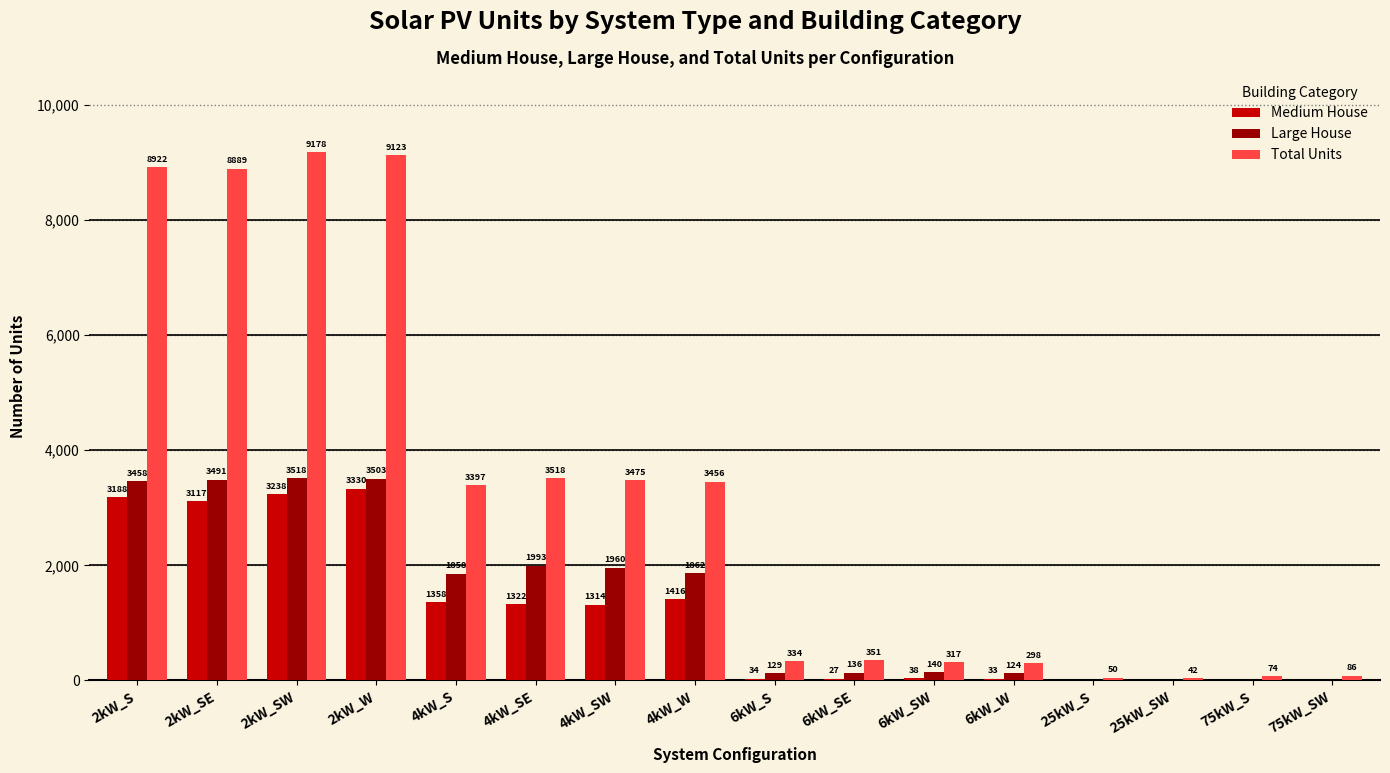

At which label does Medium House reach its peak?

2kW_W